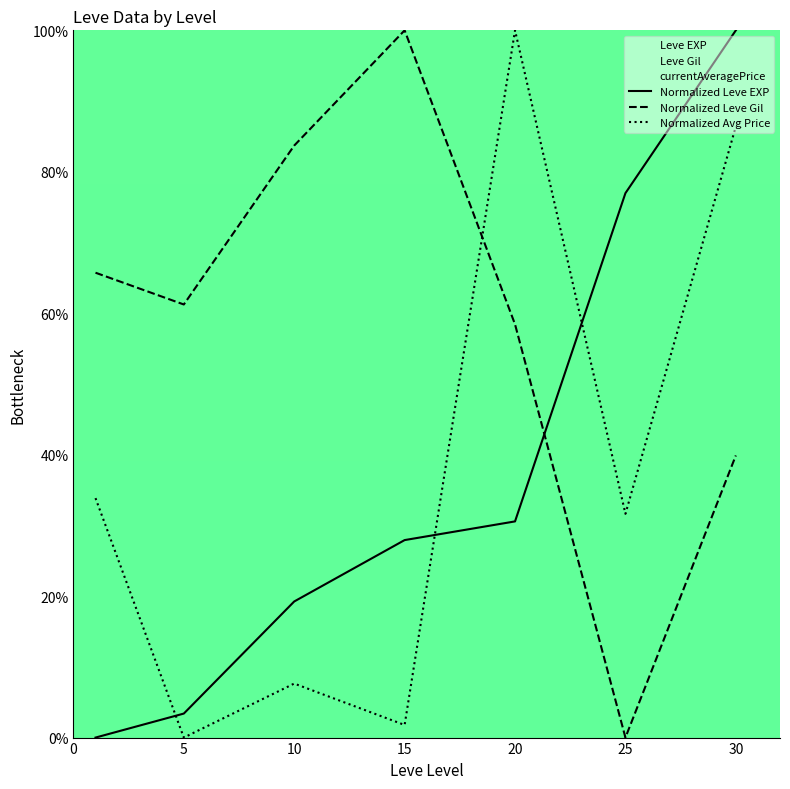

What is the difference between the highest and lowest values at 5?

61.2